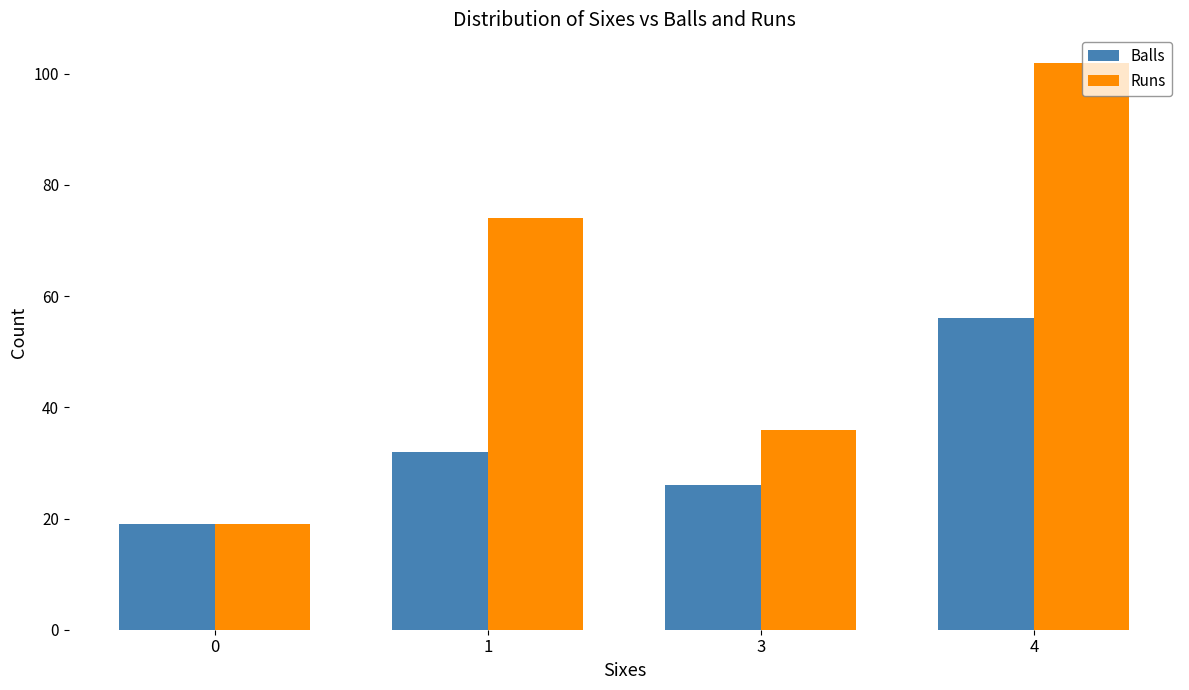

At which label is Balls closest to 37?

1